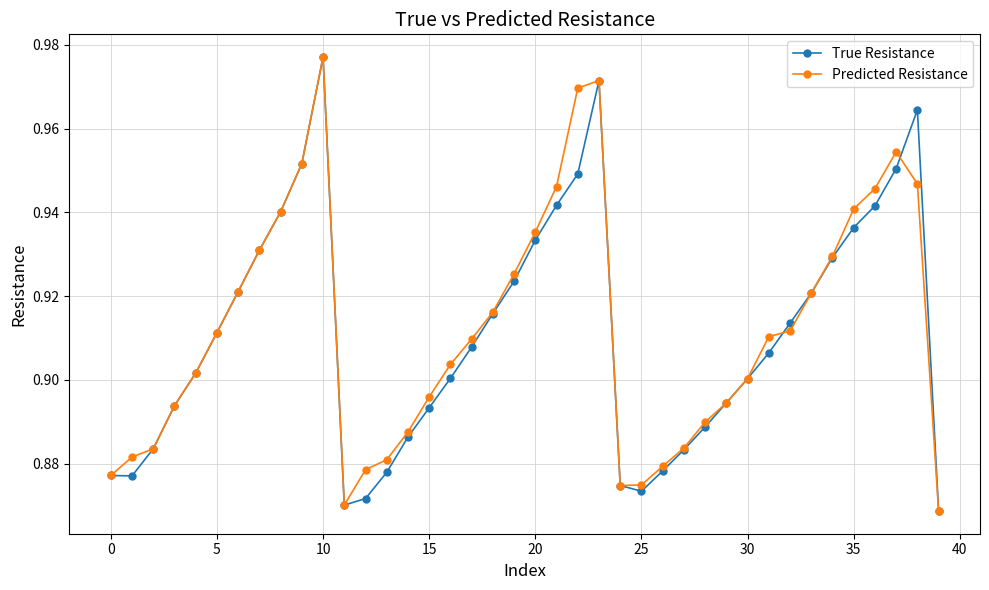

At how many categories does at least one series exceed 0?

40